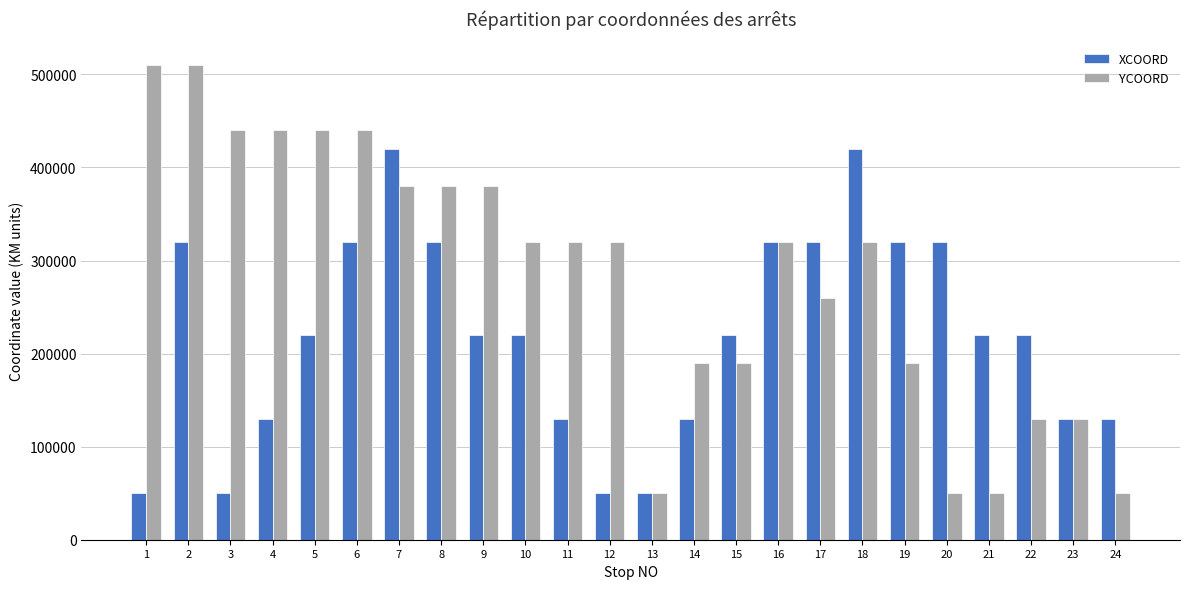

What is the difference between the highest and lowest values at 8?

60000